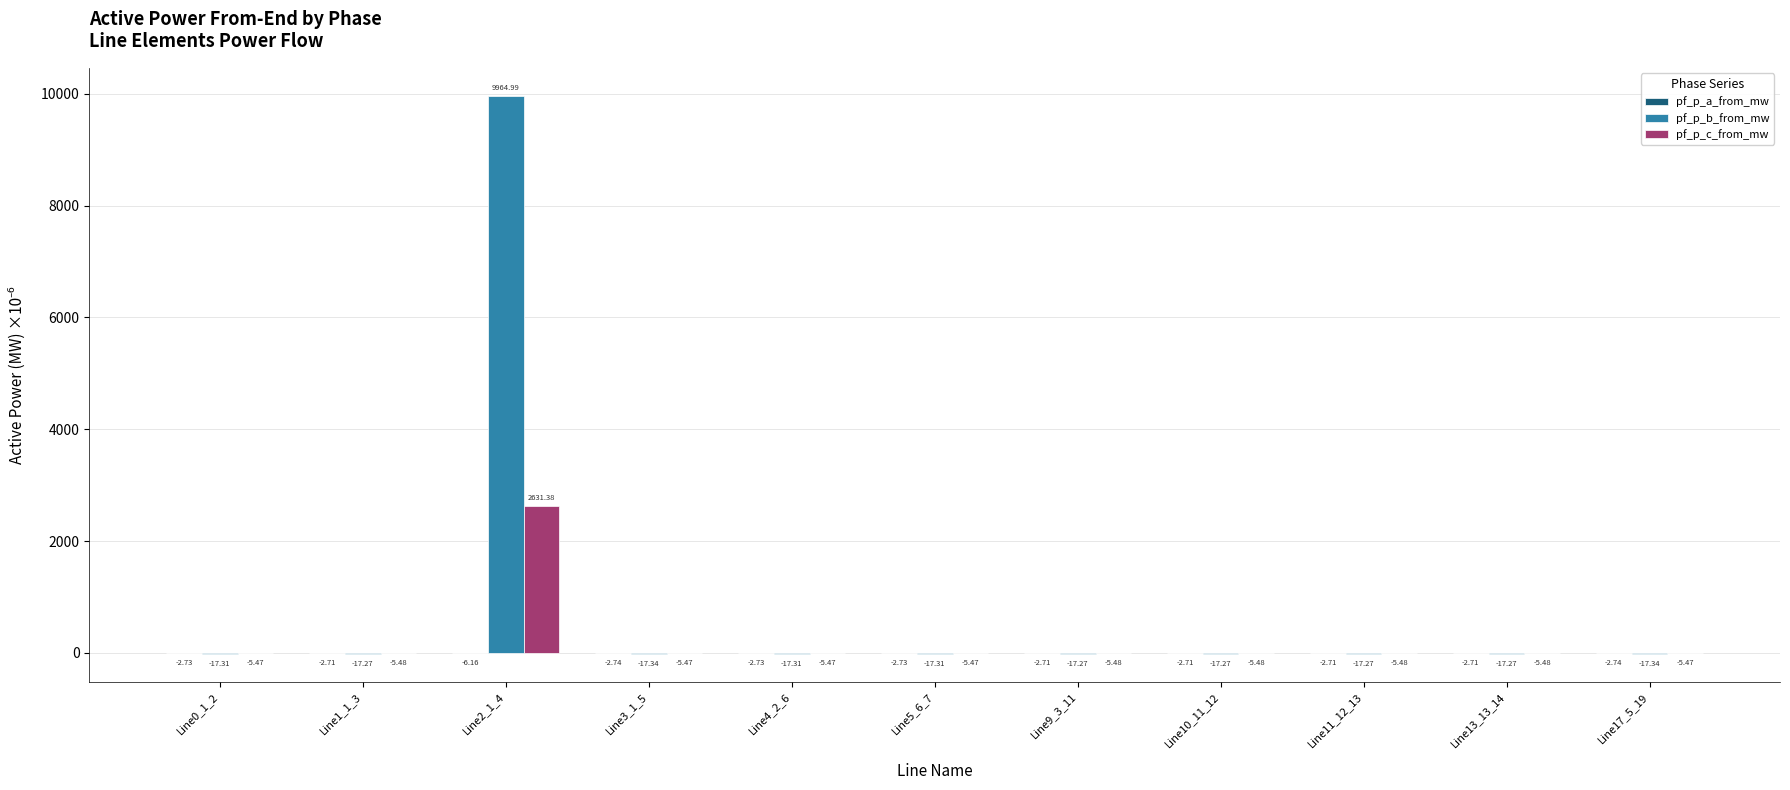

Which series has the largest total across all categories?

pf_p_b_from_mw